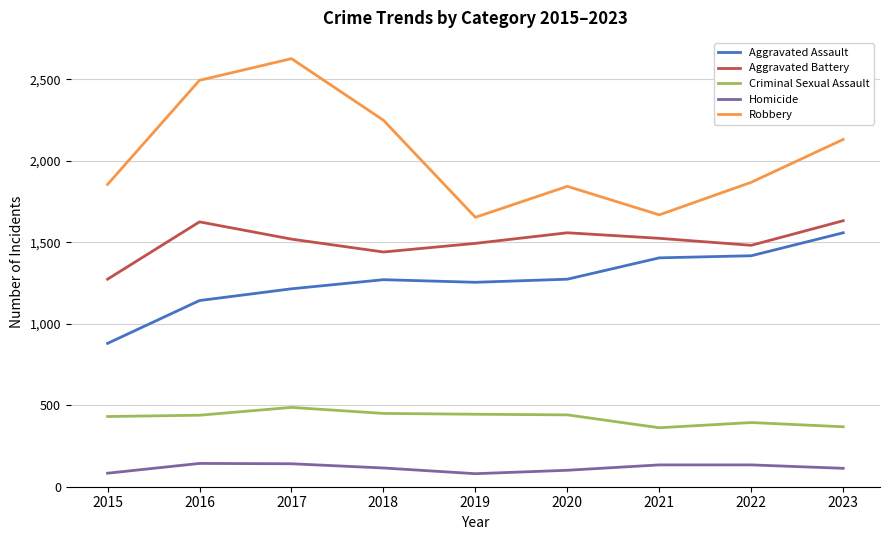

What is the difference between the maximum and minimum values in the Aggravated Assault series?

679